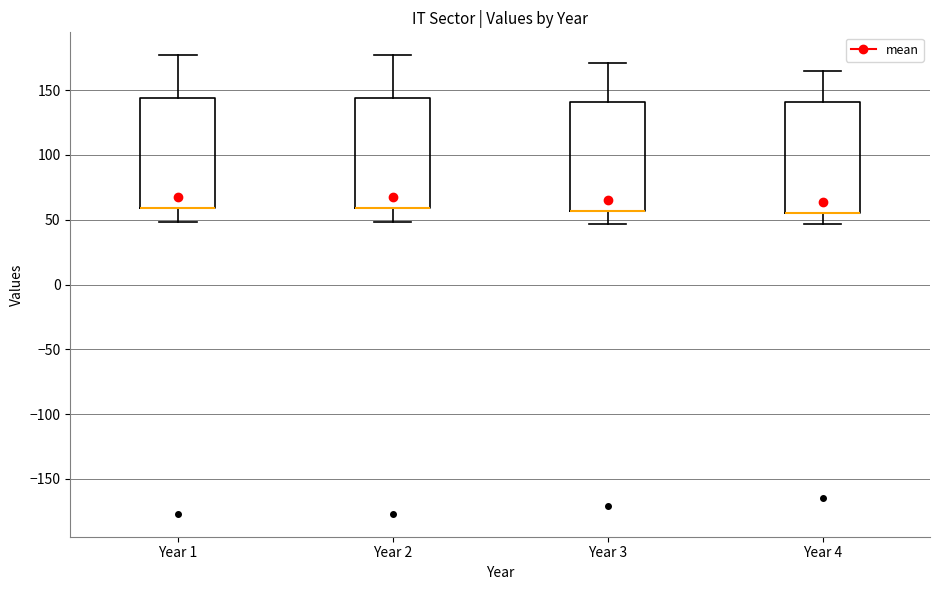

Reading left to right, transcribe this box plot: for each box, give where its median line is, the range the box spans, and where its two whiskers end, as read against the y-axis. The values are not printed on the chart, so give them approximately, as read against the axis.

Year 1: median 60 (drawn on the box's lower edge), box 60 to 145, whiskers 50 to 175
Year 2: median 60 (drawn on the box's lower edge), box 60 to 145, whiskers 50 to 175
Year 3: median 55 (drawn on the box's lower edge), box 55 to 140, whiskers 45 to 170
Year 4: median 55 (drawn on the box's lower edge), box 55 to 140, whiskers 45 to 165